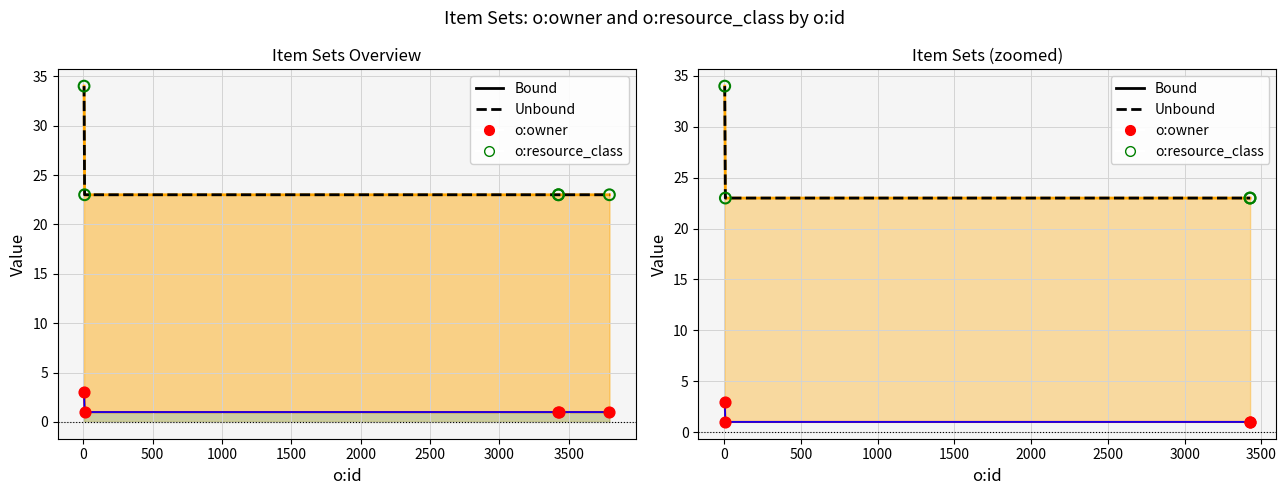

Which series has the widest spread of Y values?

o:resource_class (Bound)